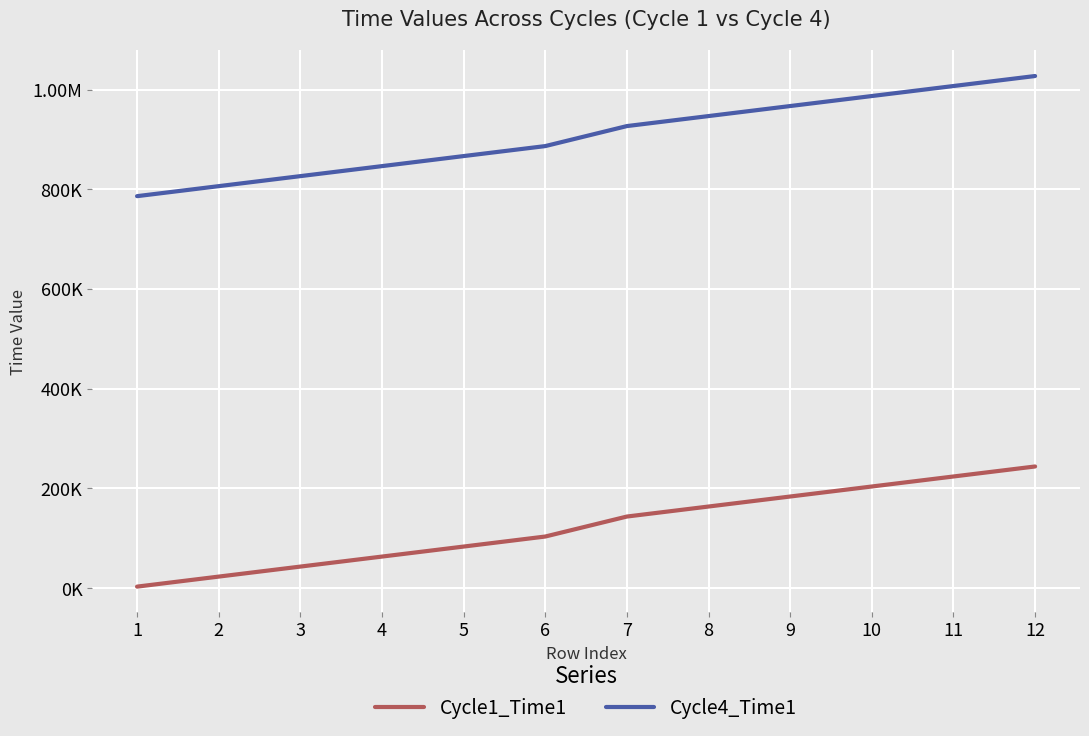

Which category has the highest value in the Cycle4_Time1 series?

12